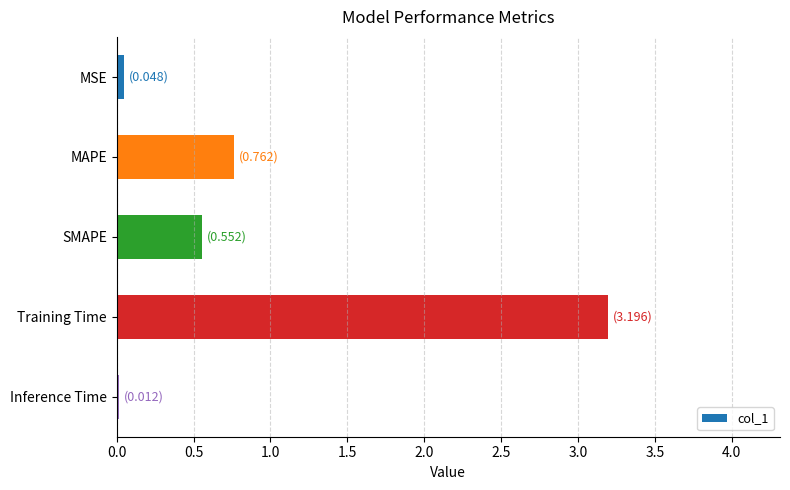

At which label is the value closest to 1?

MAPE